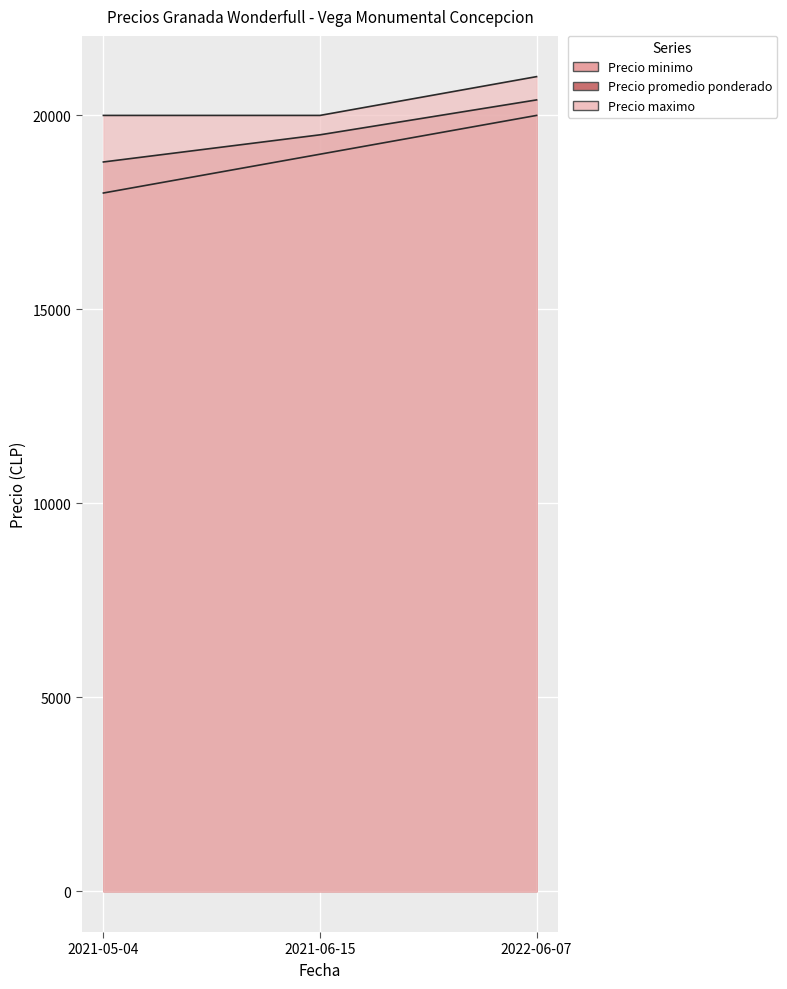

List the series in order of their peak value, highest first.

Precio maximo, Precio promedio ponderado, Precio minimo